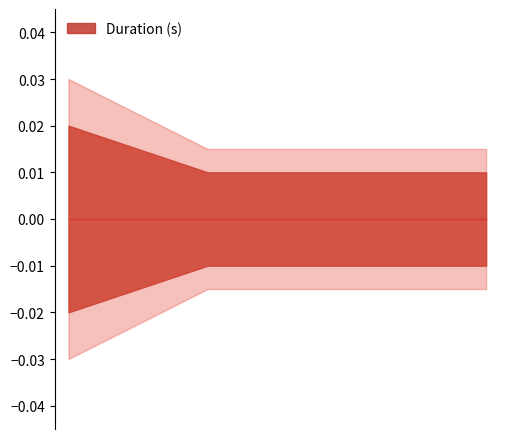

How many lines are shown in the chart?

1